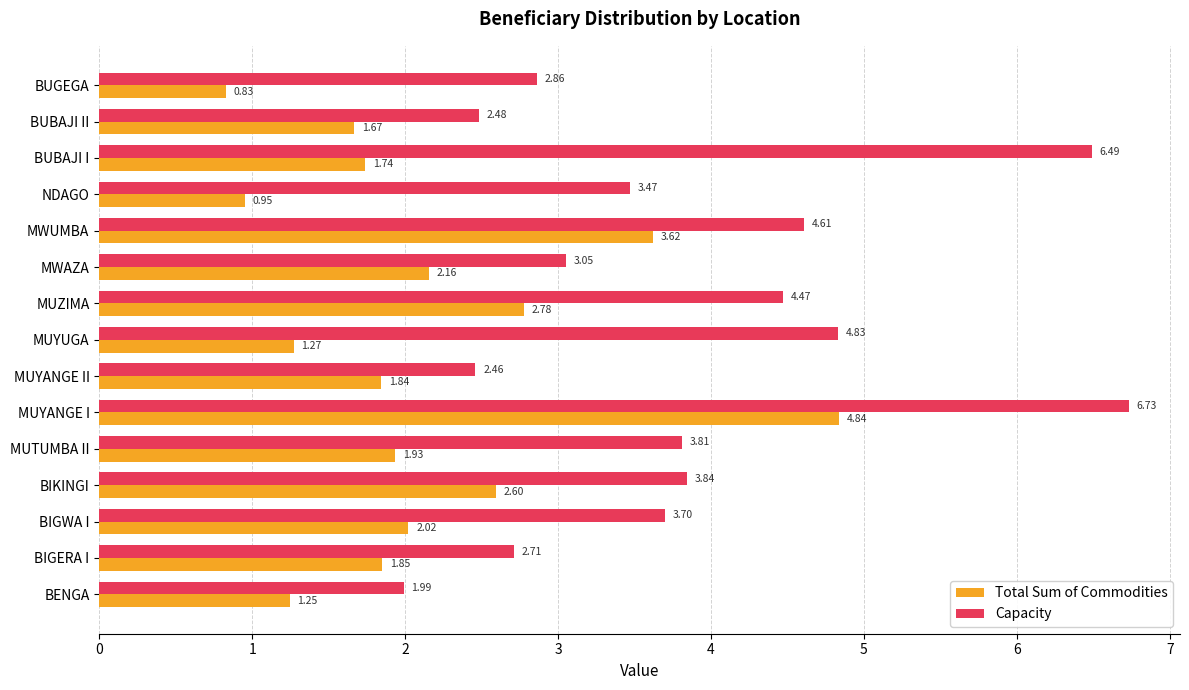

List the series in order of their peak value, highest first.

Capacity, Total Sum of Commodities